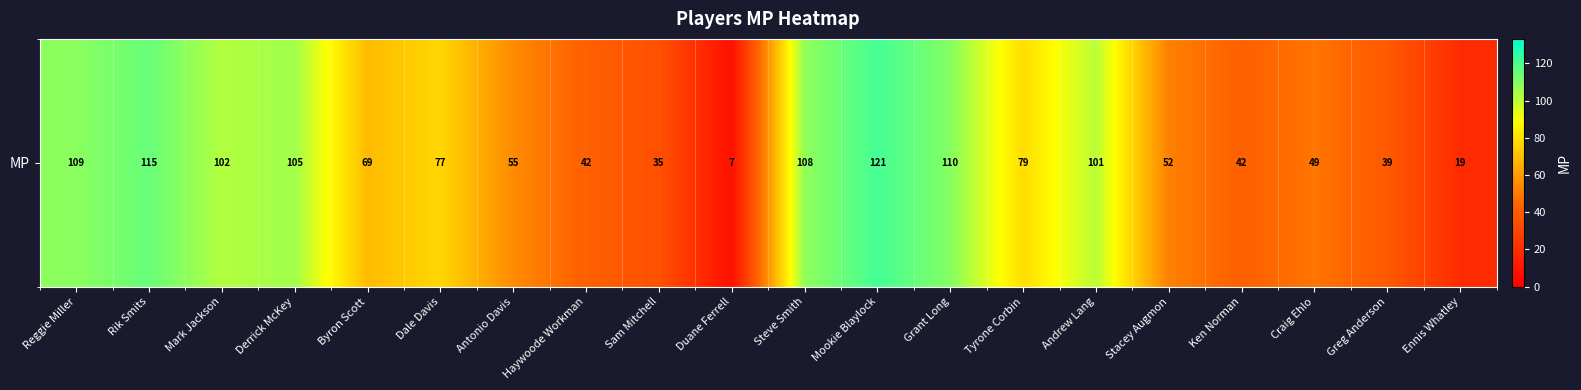

Where is the data nearest to the value 64?

Byron Scott